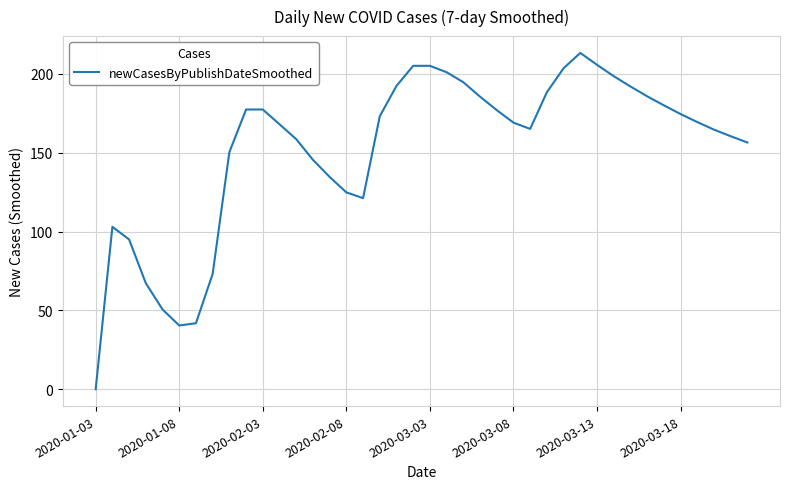

What is the greatest value displayed?

213.3